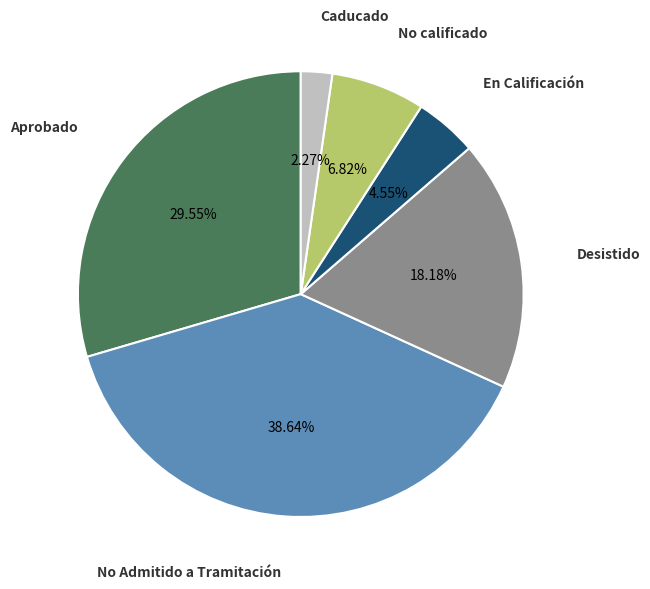

How many slices are in this pie chart?

6